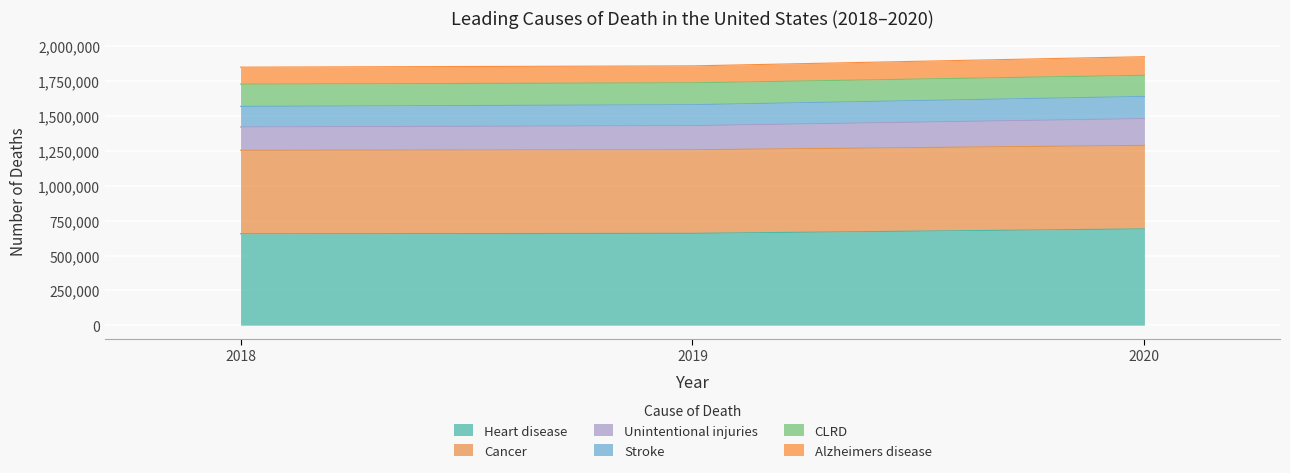

What is the maximum value for Heart disease?

690882